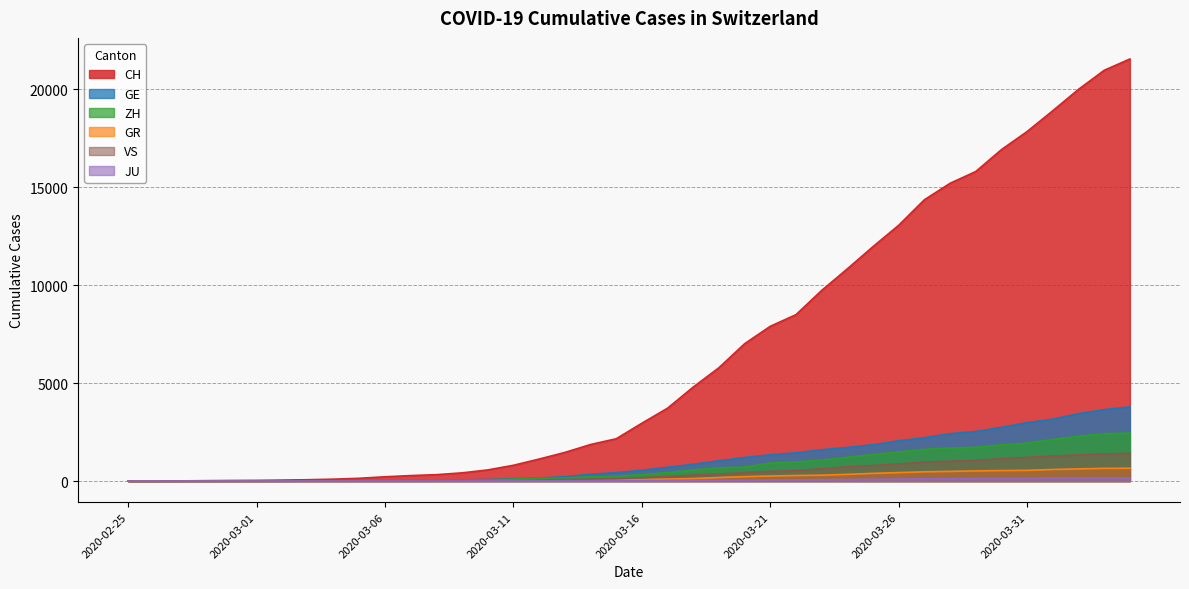

What is the sum of the ZH values at 2020-03-04 and 2020-03-13?

178